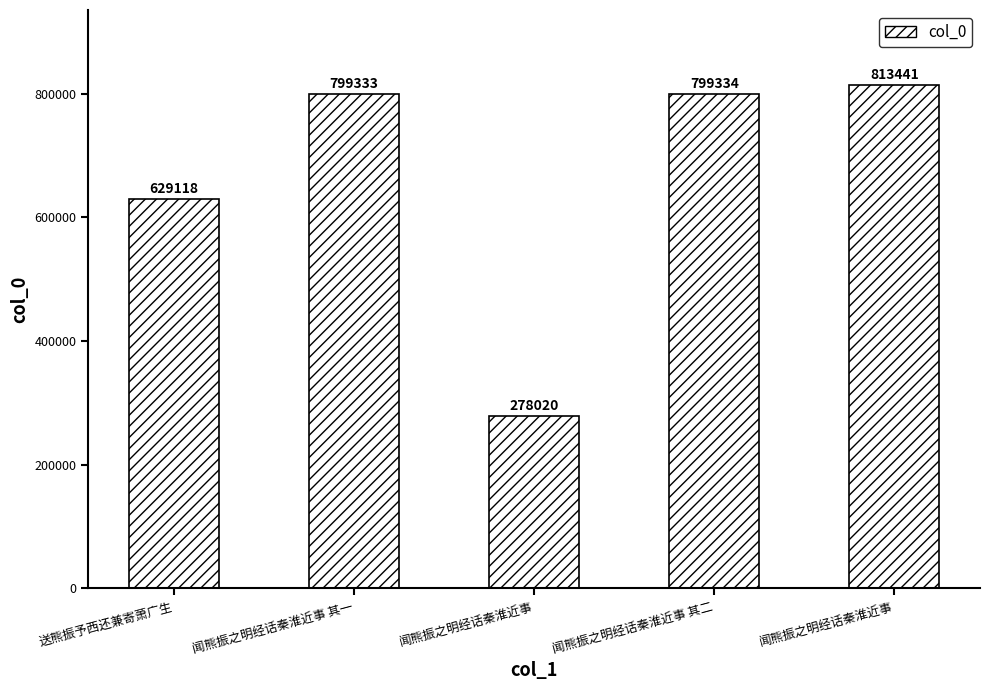

Which category has the highest value across all series?

闻熊振之明经话秦淮近事